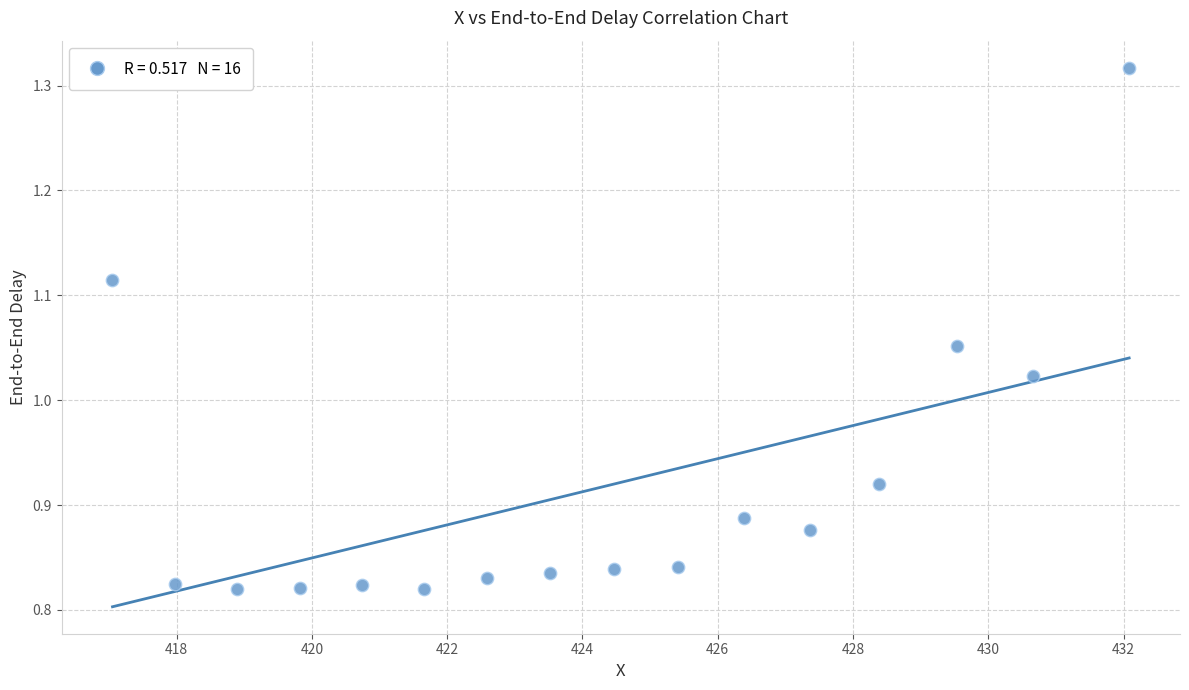

What is the range of X values (max minus min)?

15.0